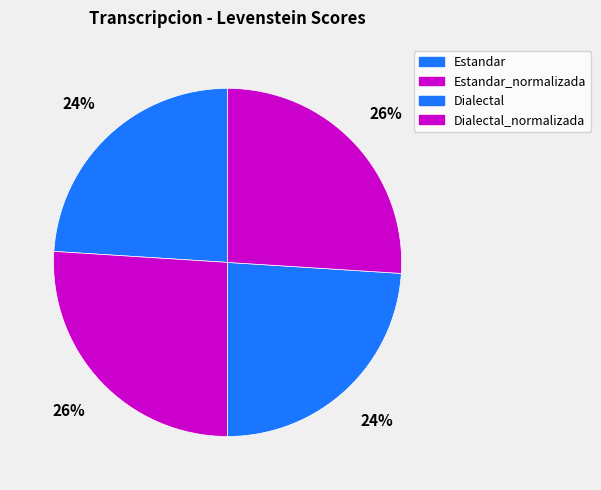

True or false: Dialectal_normalizada accounts for 26% of the total.

True